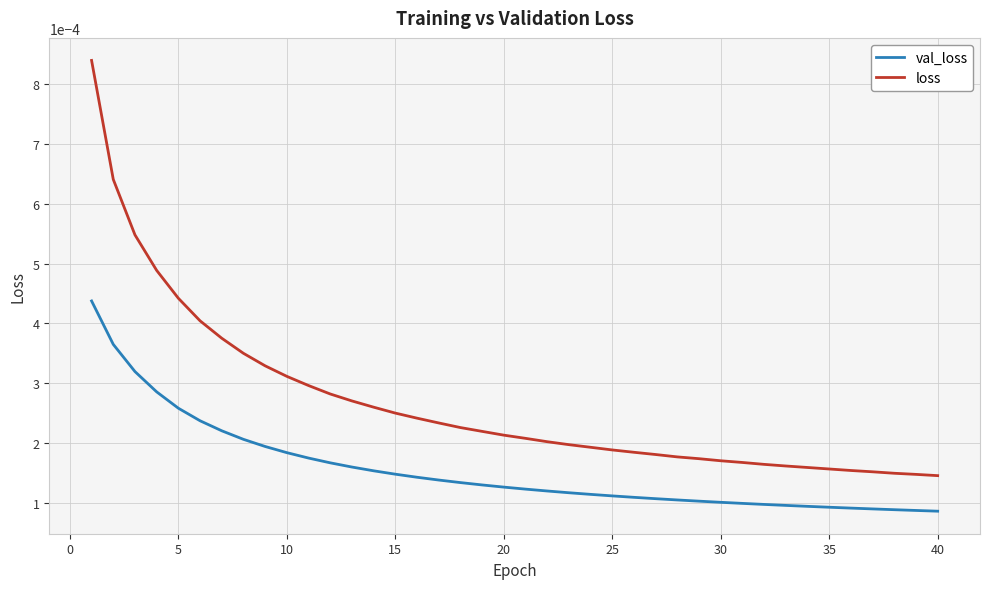

Rank the series by their average value, from lowest to highest.

val_loss, loss